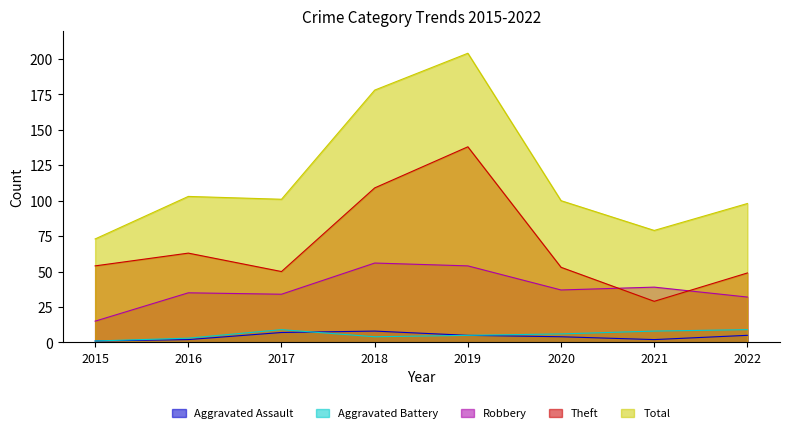

Does the chart display data point markers on the line(s)?

No